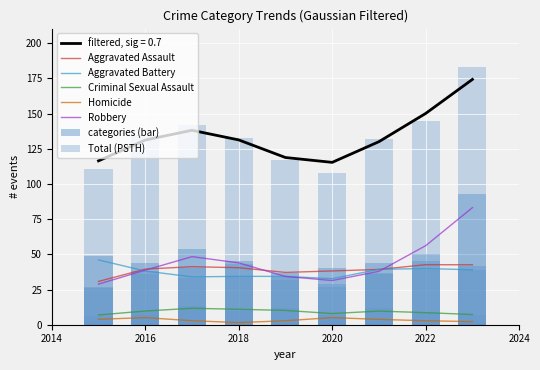

The Aggravated Assault series shows 13 at 2015. True or false?

False